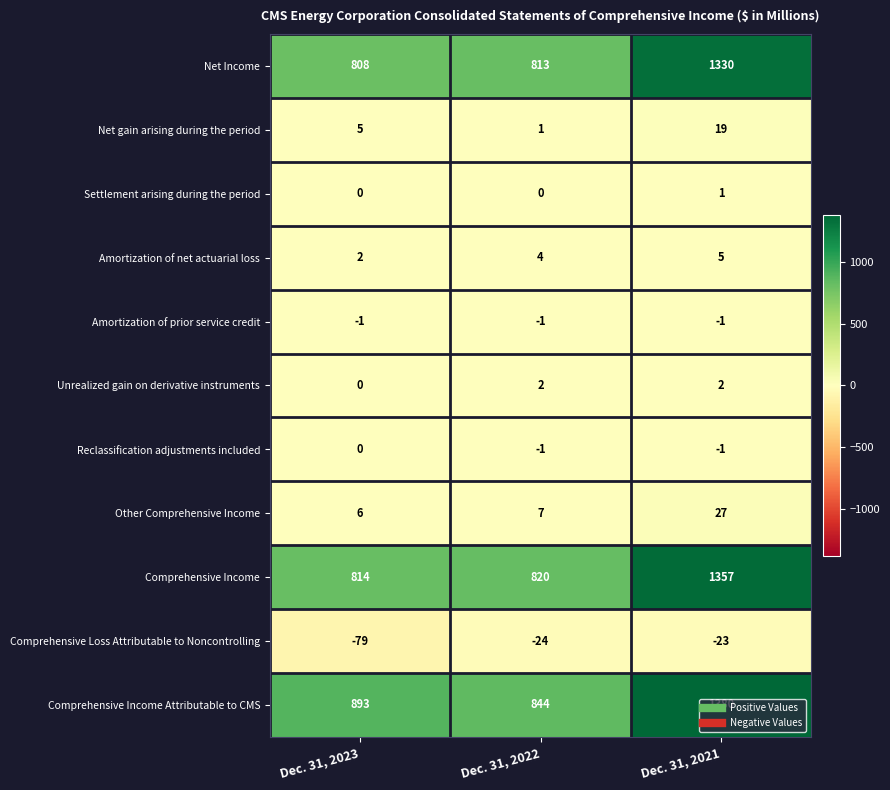

Rank the series by their maximum value, from lowest to highest.

Comprehensive Loss Attributable to Noncontrolling, Amortization of prior service credit, Reclassification adjustments included, Settlement arising during the period, Unrealized gain on derivative instruments, Amortization of net actuarial loss, Net gain arising during the period, Other Comprehensive Income, Net Income, Comprehensive Income, Comprehensive Income Attributable to CMS